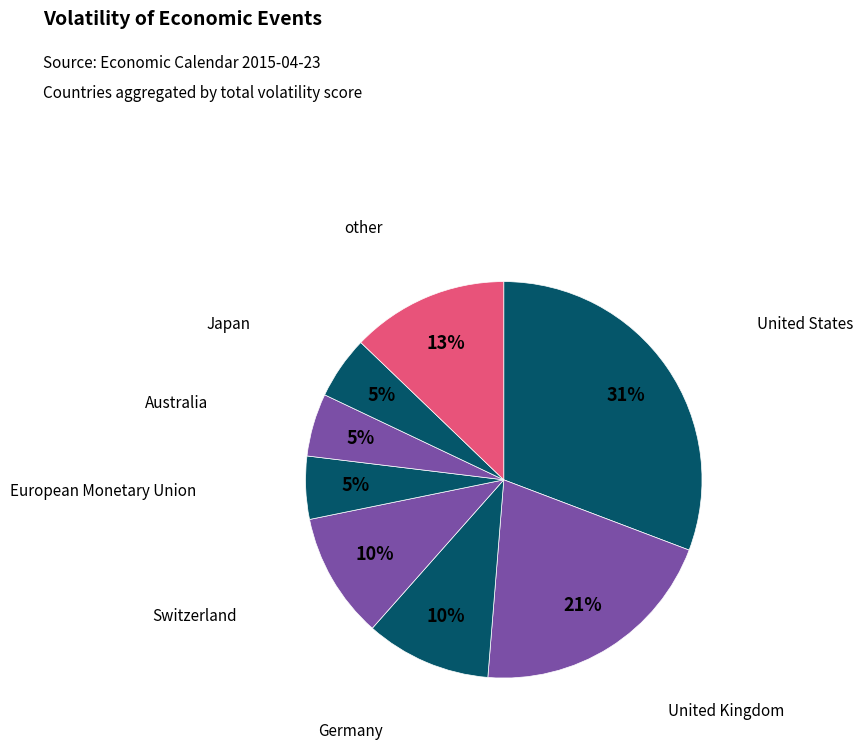

How many segments does this pie chart have?

8